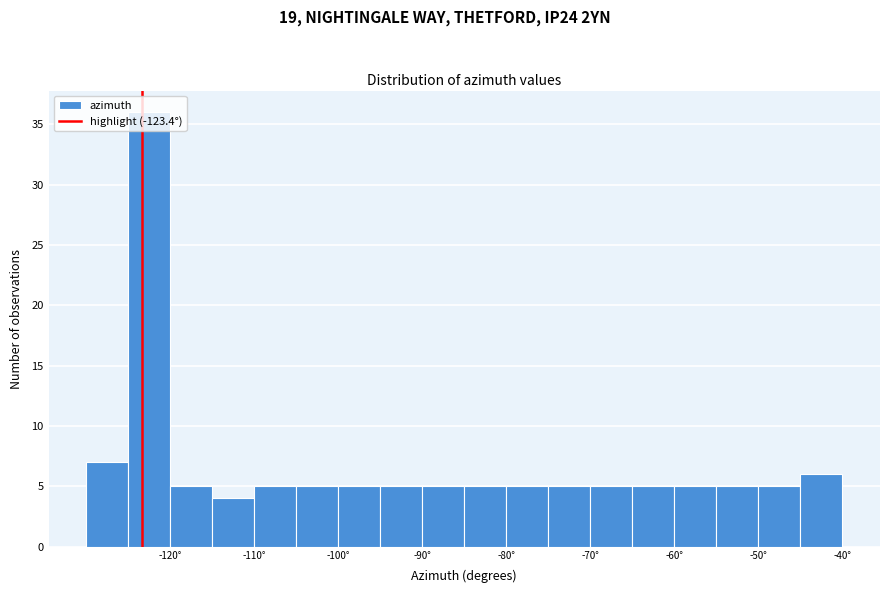

How tall is the bar that spans -75 to -70 on the x-axis? The values are not printed on the chart, so give them approximately, as read against the axis.

5